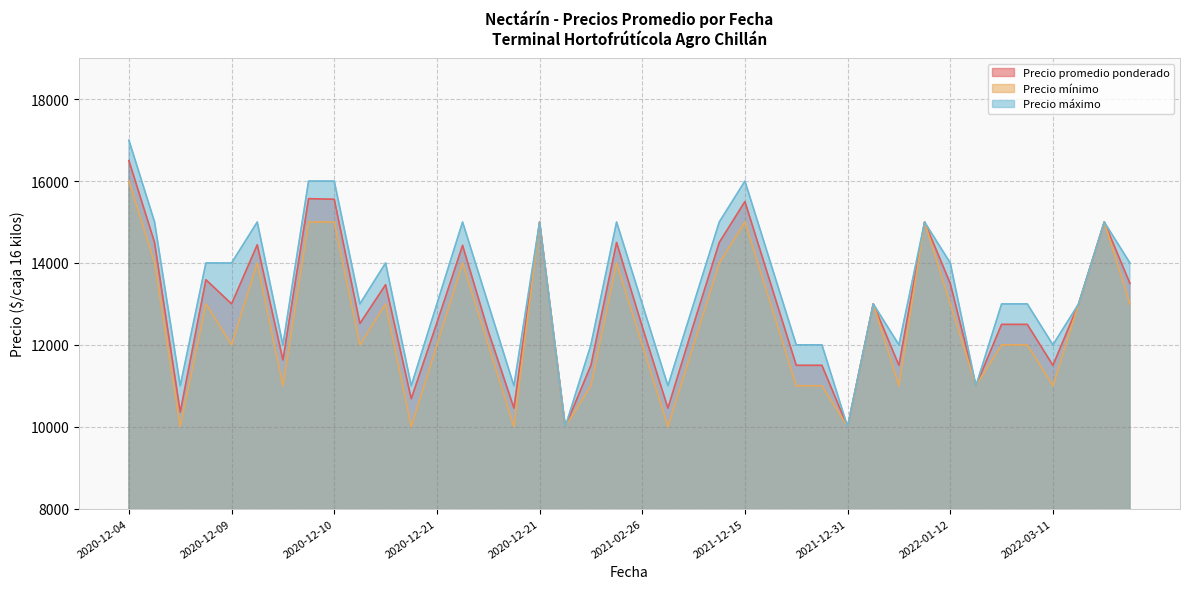

True or false: Precio máximo and Precio promedio ponderado cross at least once.

False